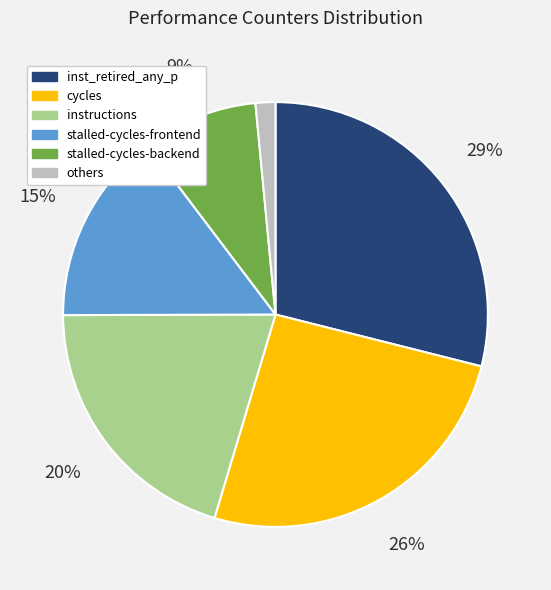

How many segments does this pie chart have?

6